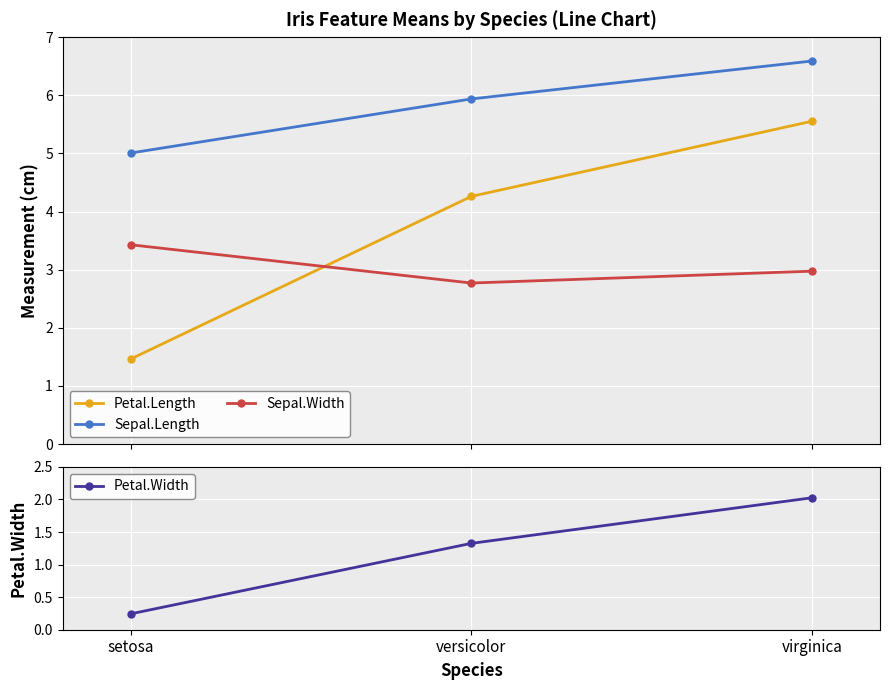

What are all the series names shown in the legend?

Petal.Length, Sepal.Length, Sepal.Width, Petal.Width